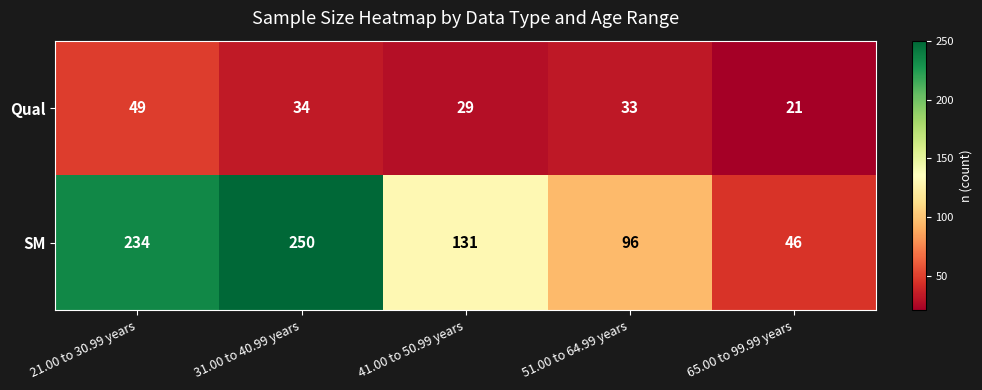

What is the sum of all Qual values?

166